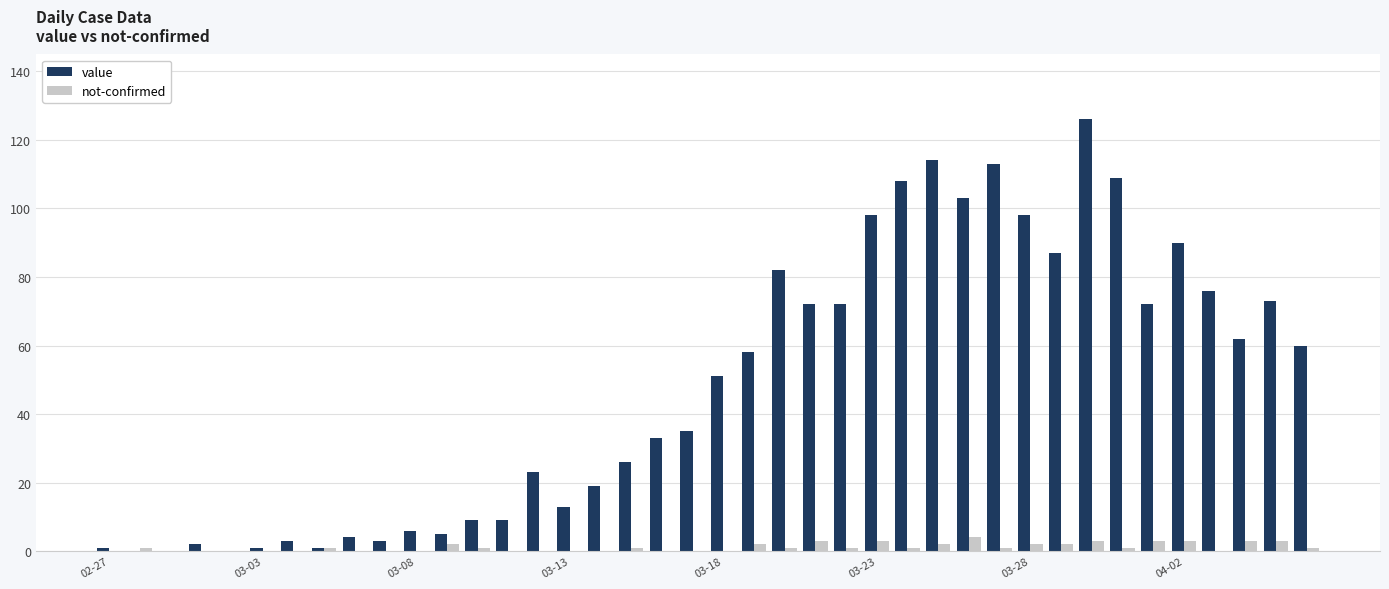

Which series has the largest total across all categories?

value